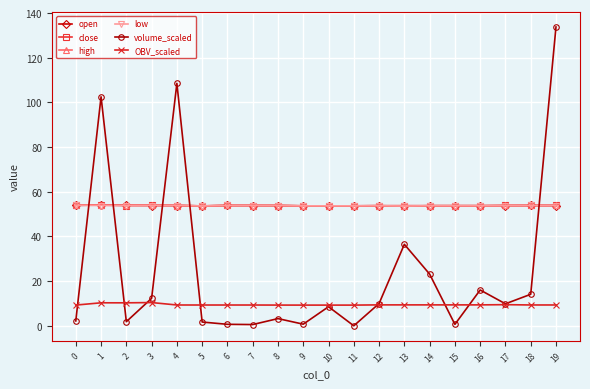

After their last crossing, which series has the higher values: high or volume_scaled?

volume_scaled